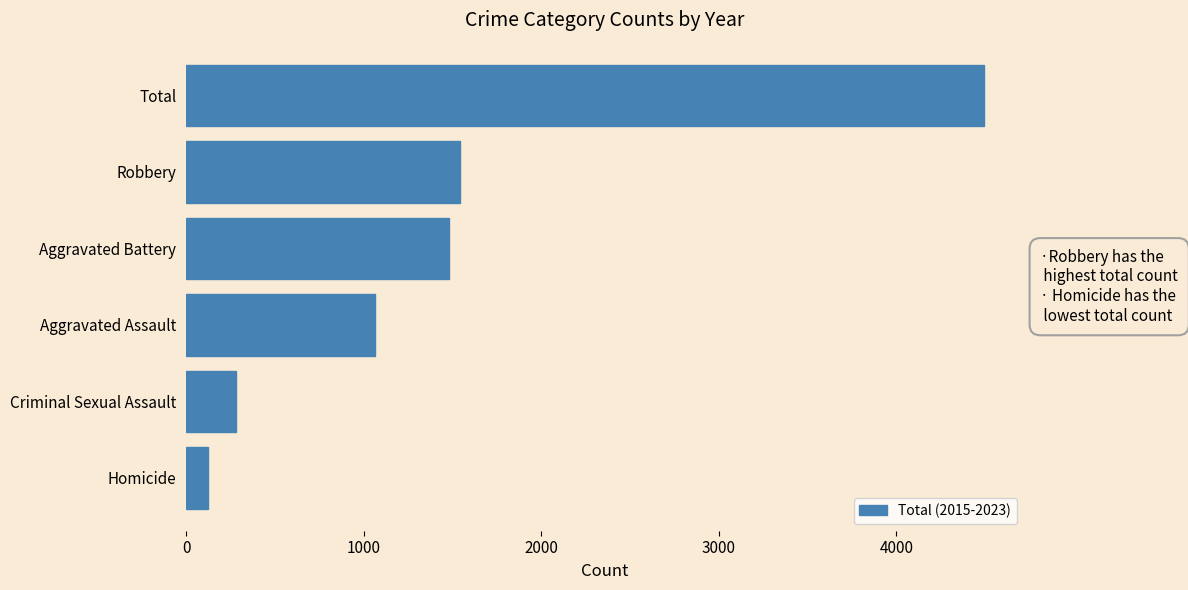

Are the bars grouped side by side (vs. stacked)?

No